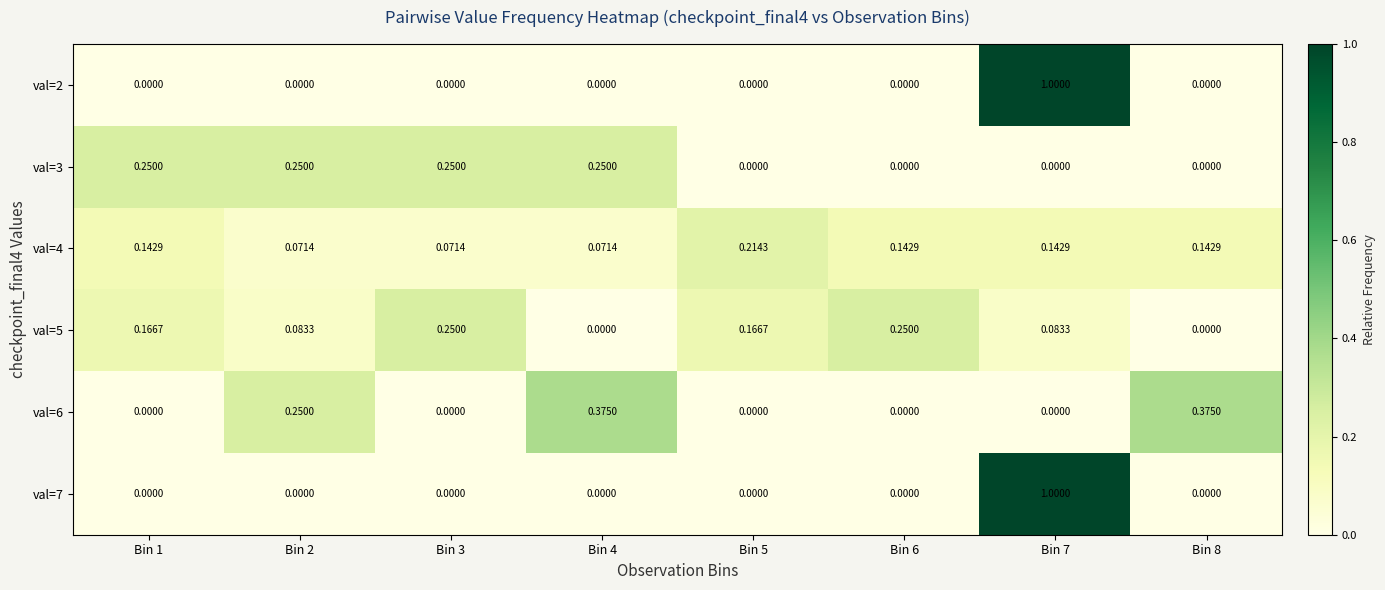

Is the value of val=3 at Bin 2 greater than the value of val=7 at Bin 1?

Yes